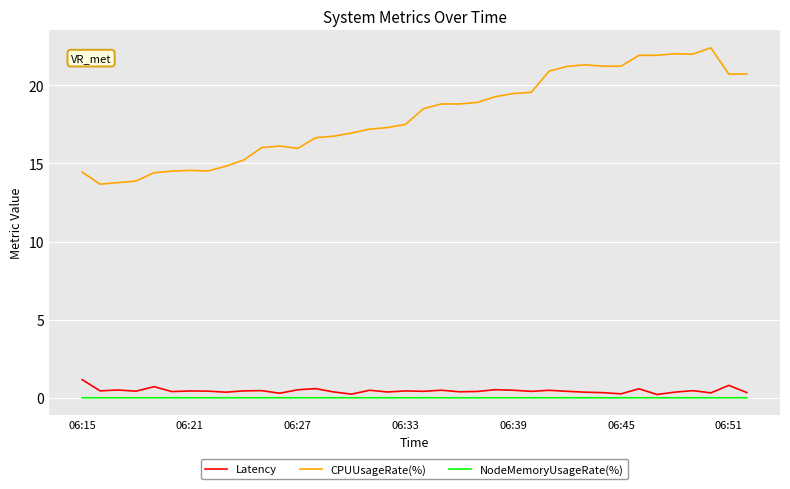

What is the maximum value for Latency?

1.2